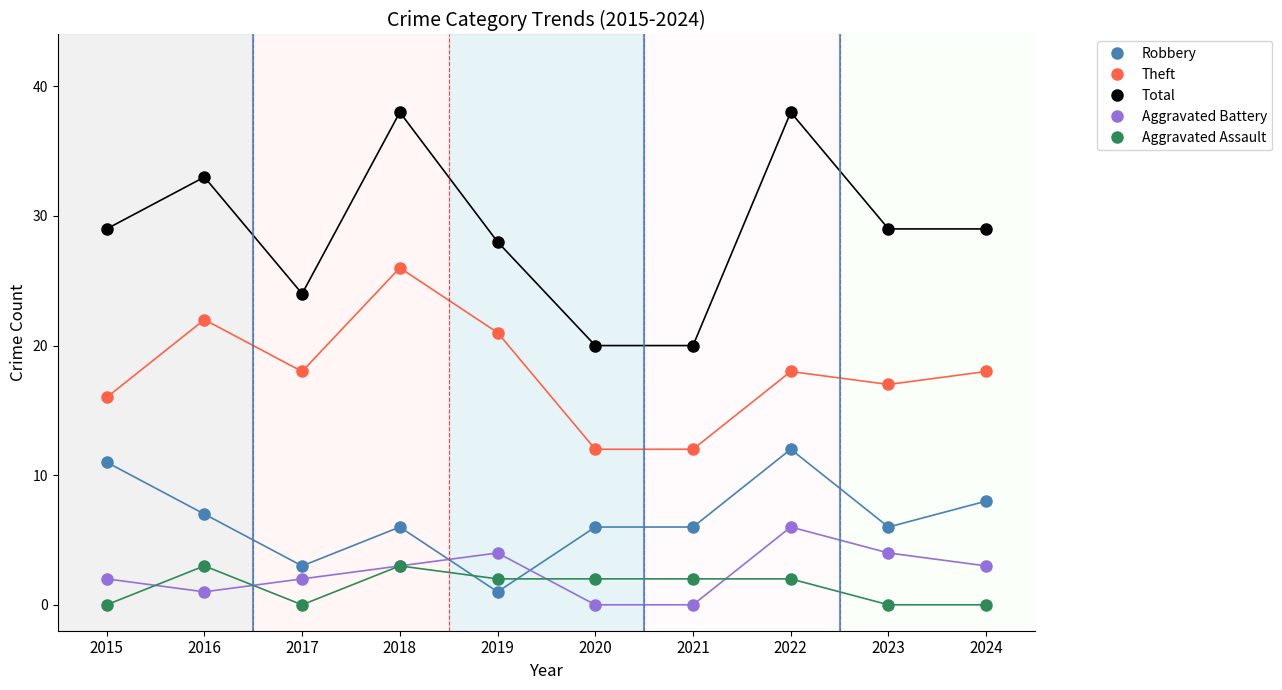

How many lines are shown in the chart?

5